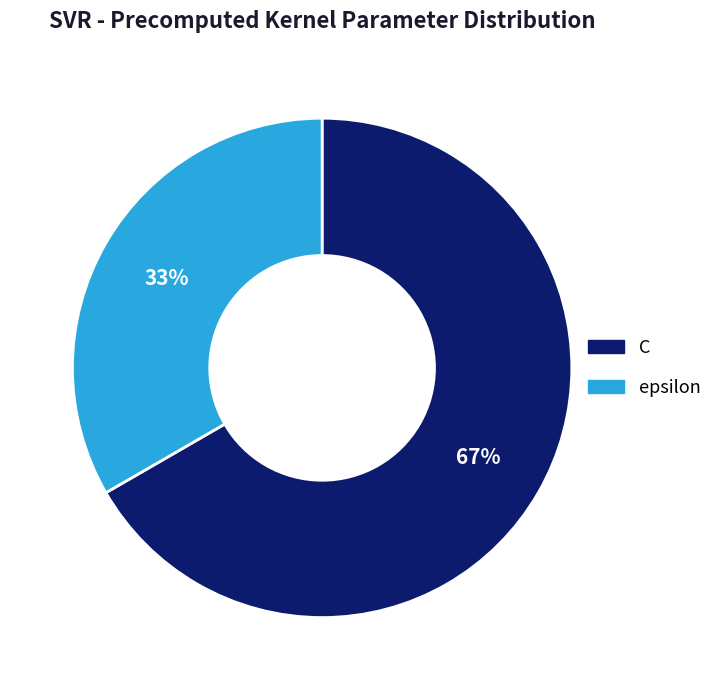

Is it true that epsilon is 38% of the pie?

False